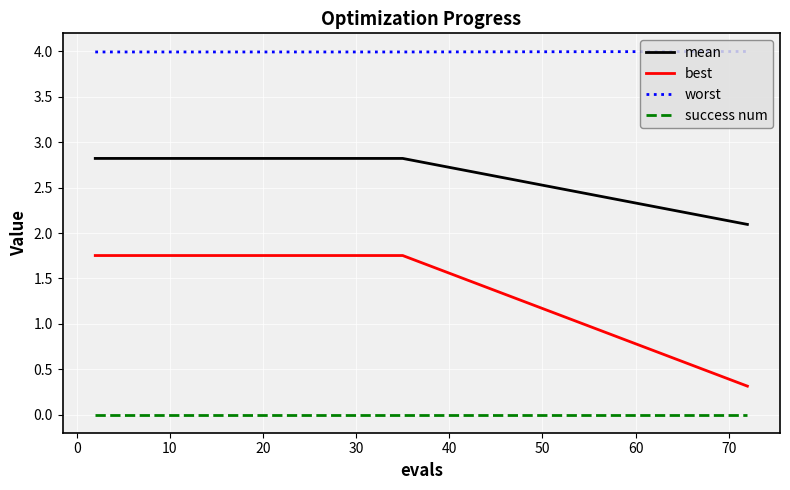

What are all the series names shown in the legend?

mean, best, worst, success num